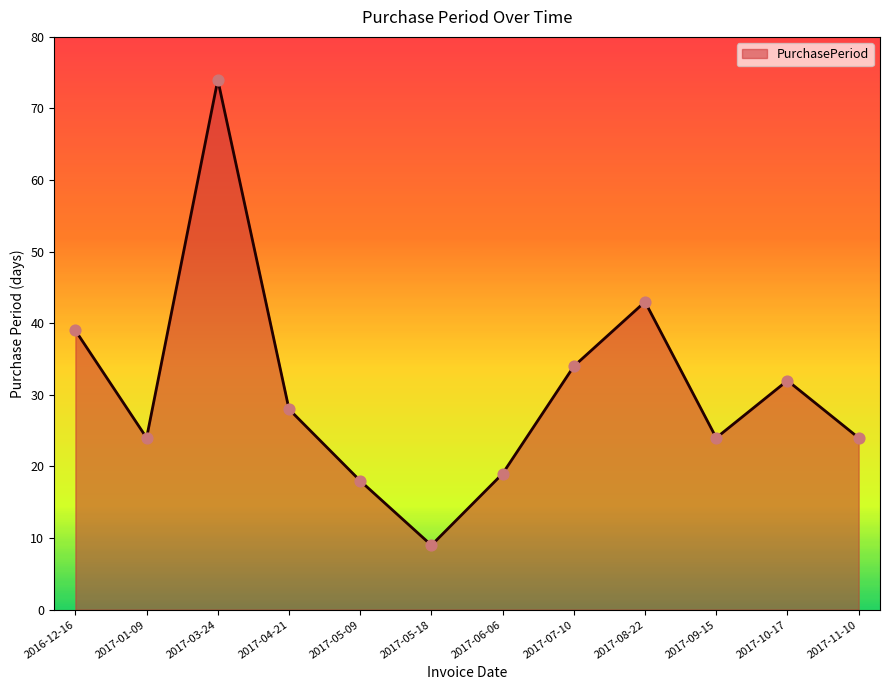

What is the ratio of the value at 2017-11-10 to the value at 2017-04-21?

0.9